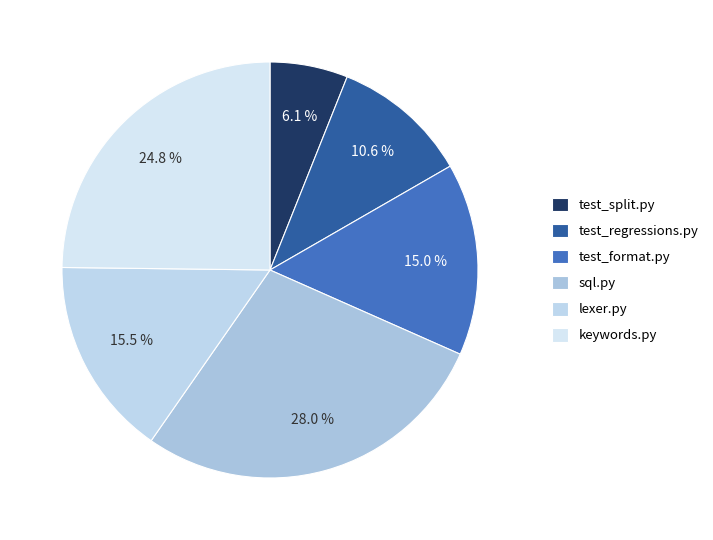

Is there any slice that represents more than half of the pie?

No